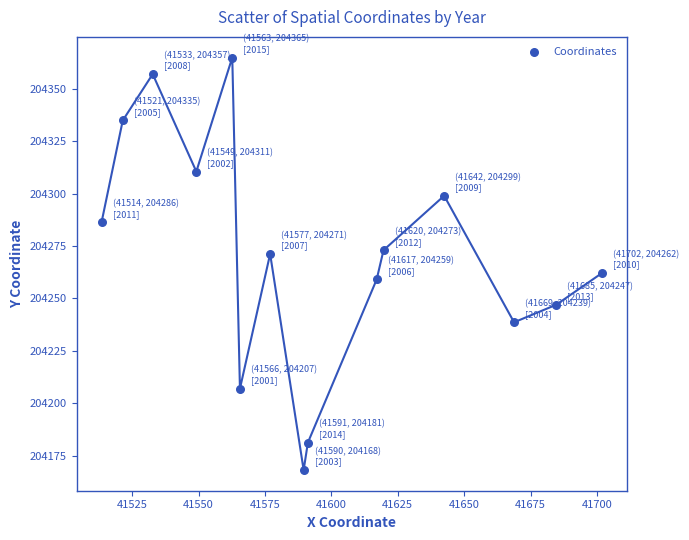

What is the range of X values (max minus min)?

188.4